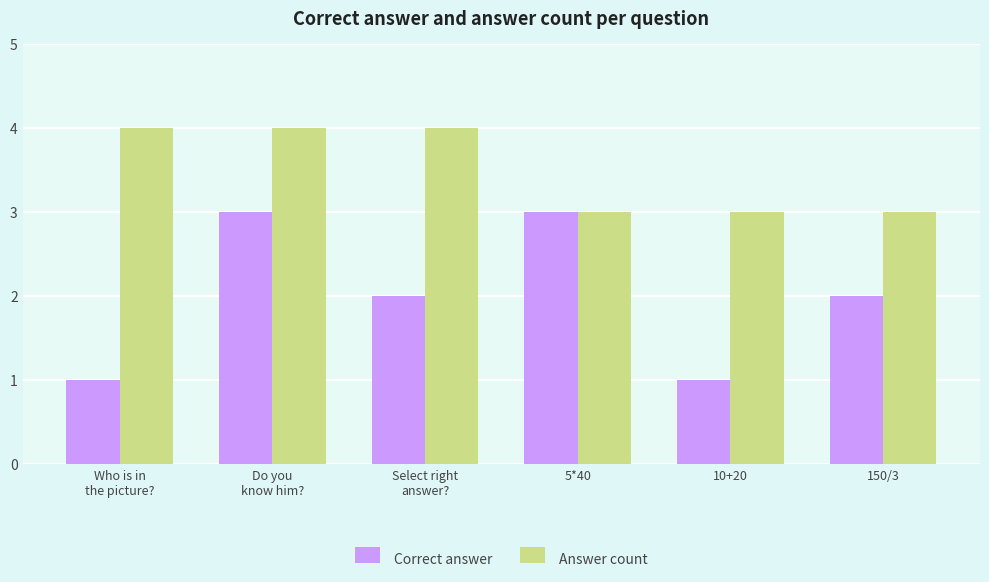

List the series in order of their overall mean, lowest first.

Correct answer, Answer count